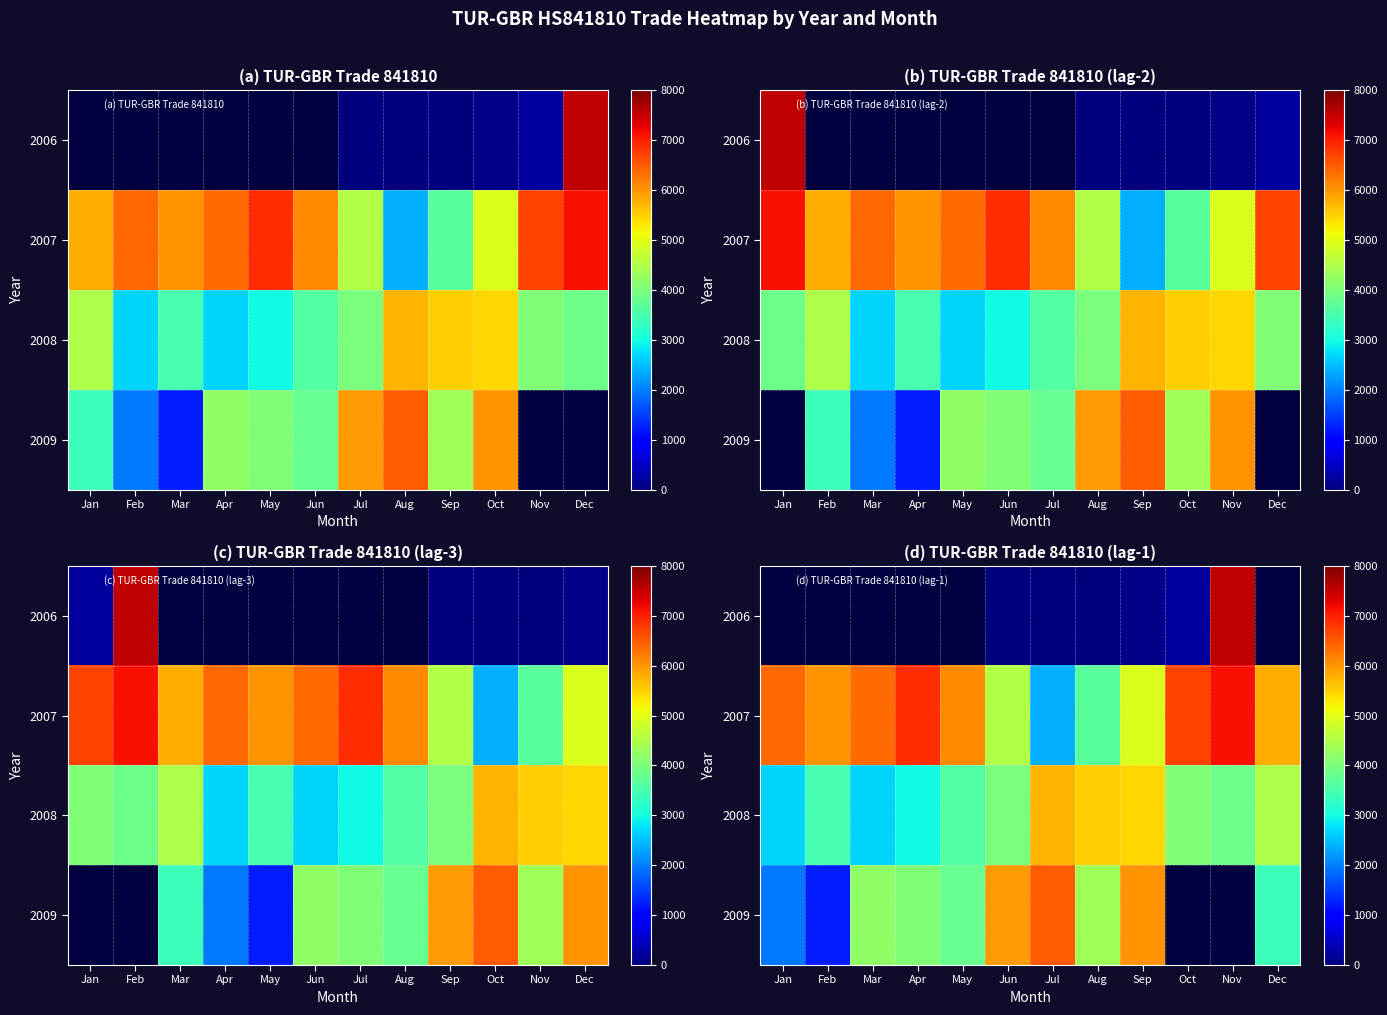

What is the average value of the 2007 series?

5576.8